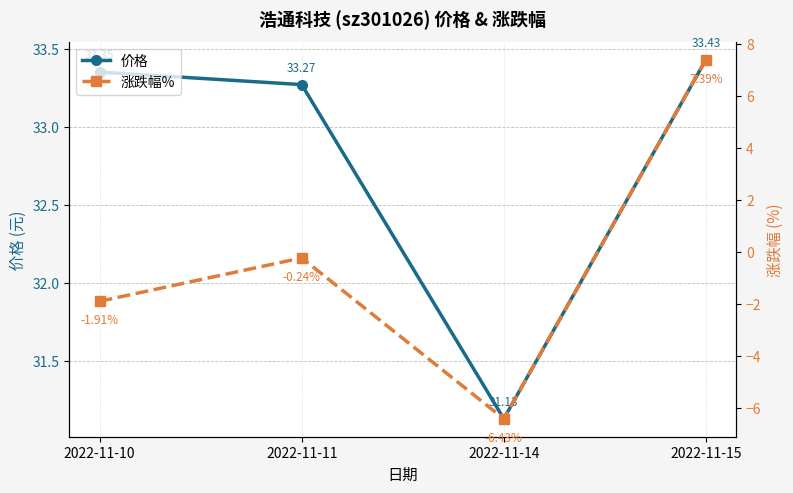

Reading left to right, extract all data points from this chart.

价格: 2022-11-10=33.4	2022-11-11=33.3	2022-11-14=31.1	2022-11-15=33.4
涨跌幅%: 2022-11-10=-1.9	2022-11-11=-0.2	2022-11-14=-6.4	2022-11-15=7.4